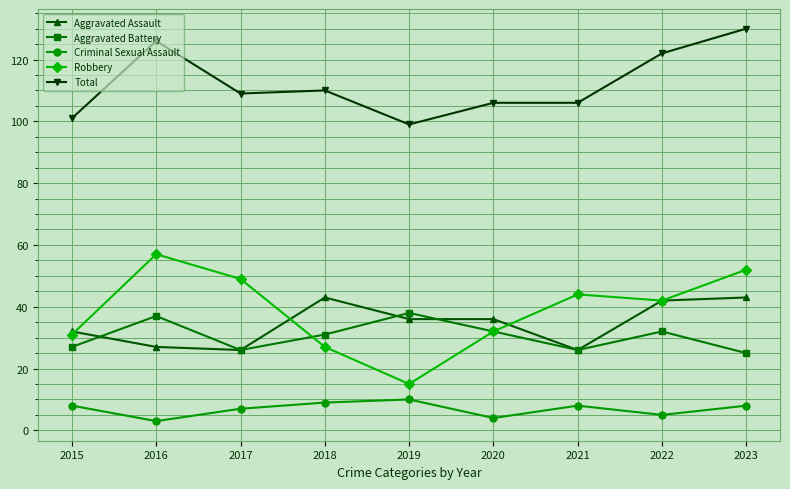

Which series has the largest total across all categories?

Total